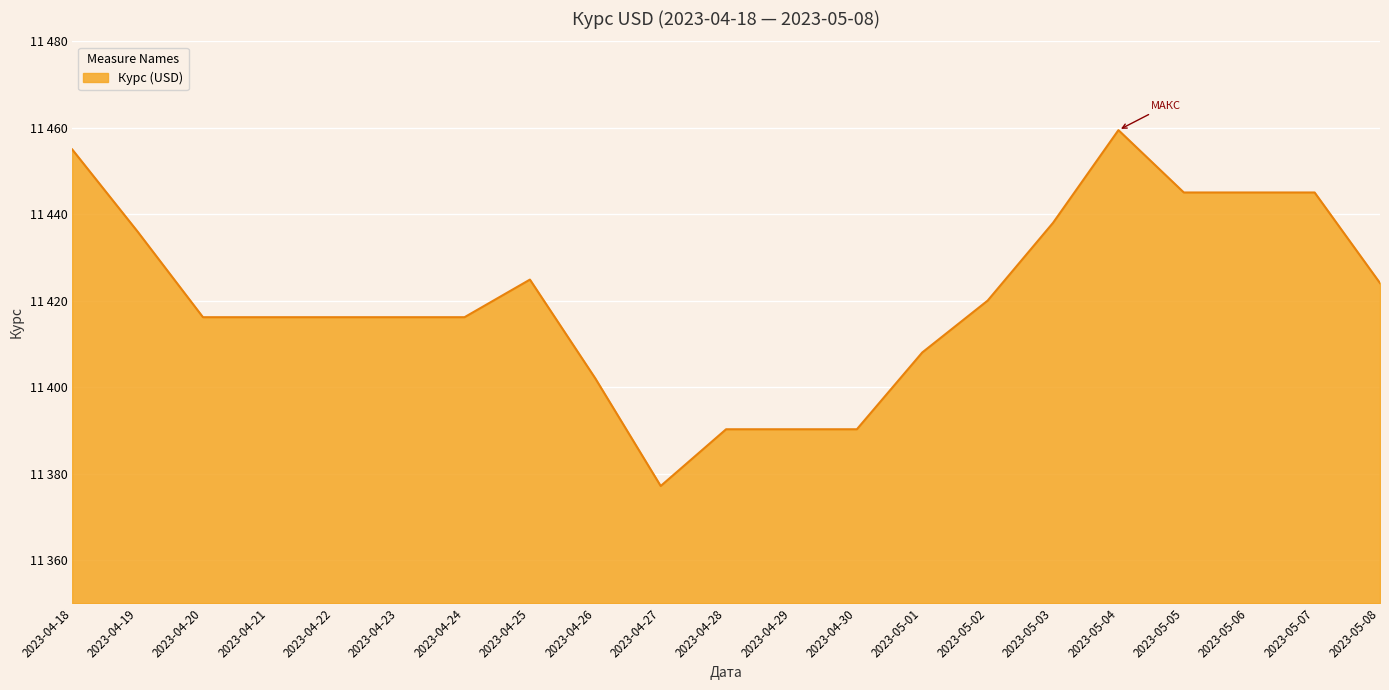

Is this an area chart (filled region under the line)?

Yes